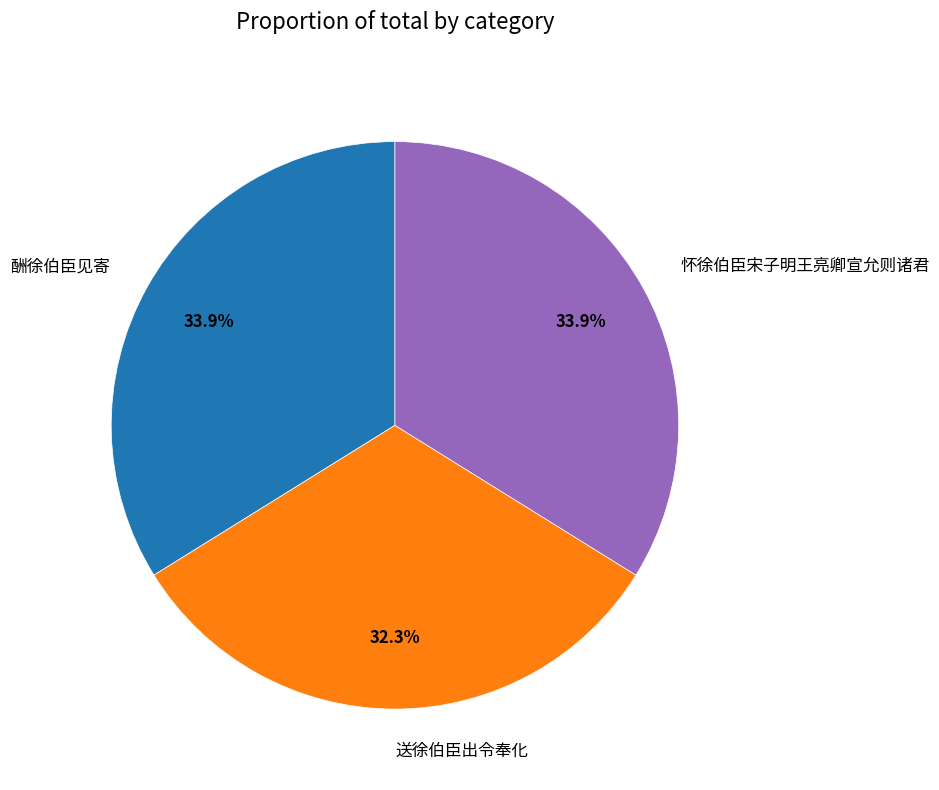

To the nearest percent, what is the average slice percentage?

33%